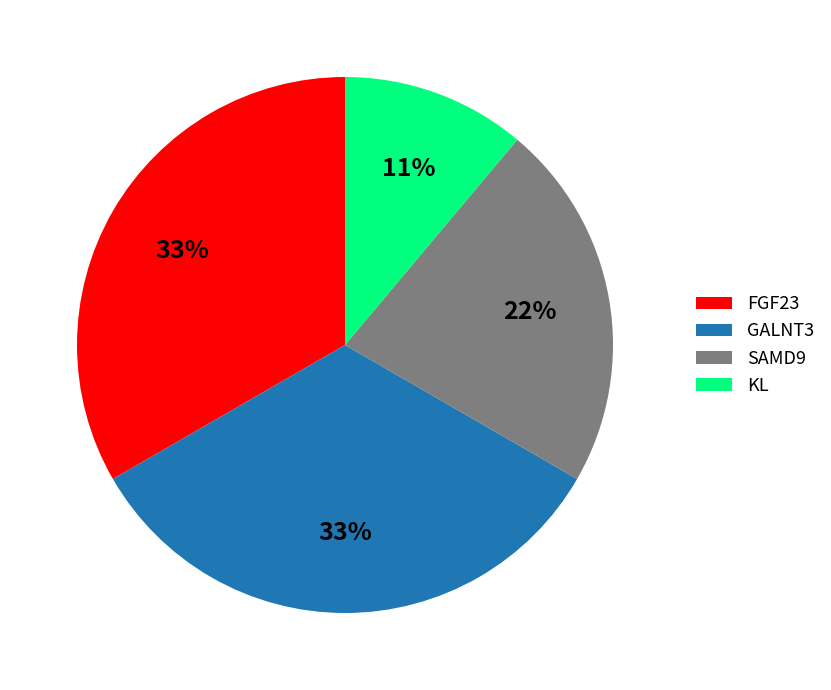

Approximately how many times larger is the value at FGF23 compared to KL?

3.0